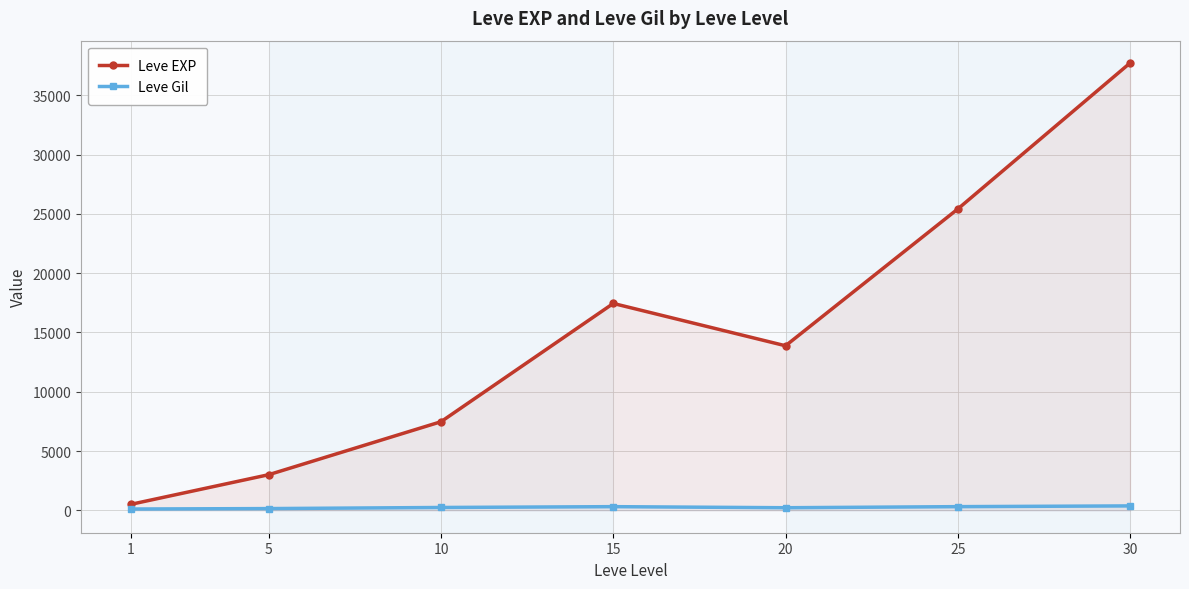

Reading left to right, what are all the values shown in this chart?

Leve EXP: 1=510.2	5=3008.3	10=7475.0	15=17445.0	20=13876.7	25=25410.0	30=37715.0
Leve Gil: 1=113.0	5=149.3	10=242.5	15=312.0	20=220.8	25=312.7	30=375.2